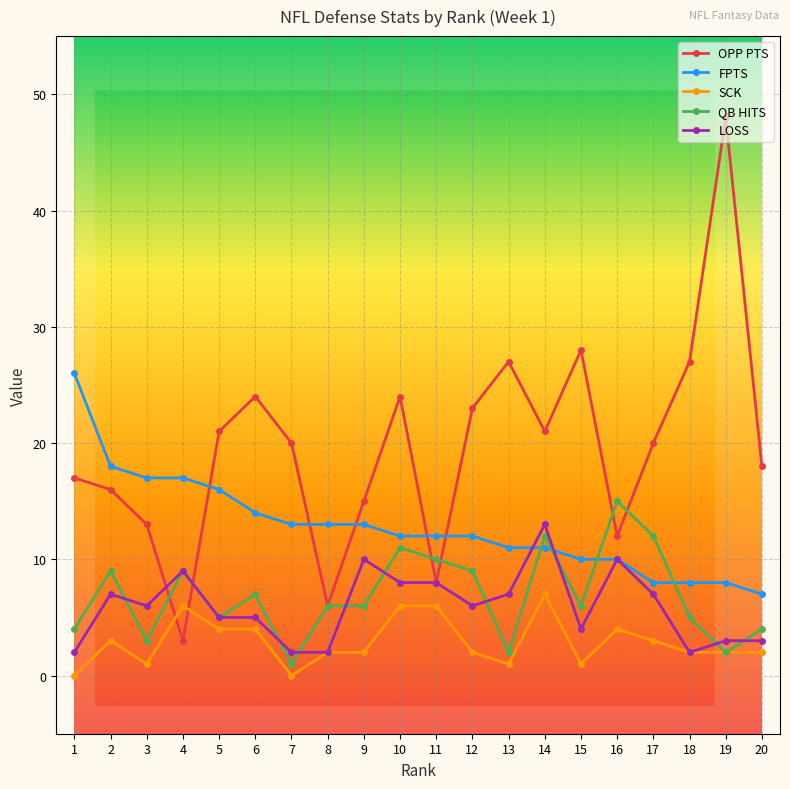

True or false: FPTS and SCK cross at least once.

False